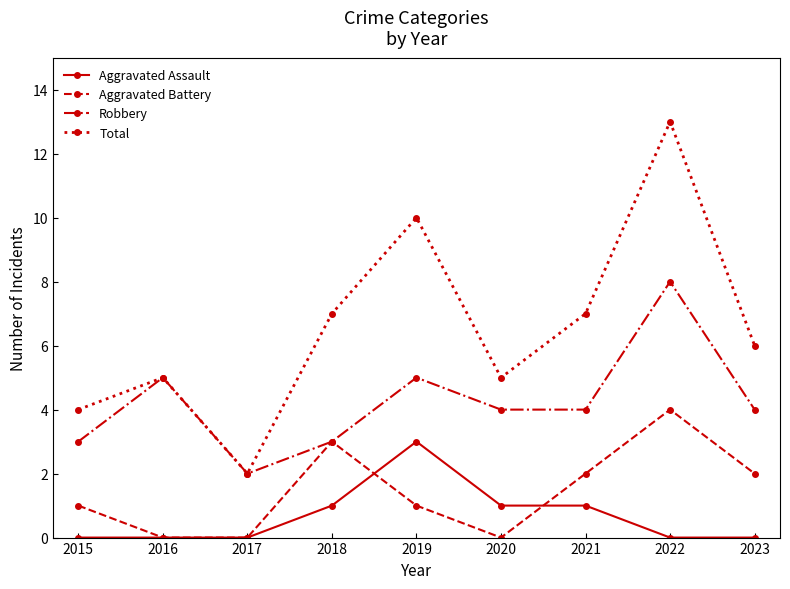

Which category has the highest value in the Robbery series?

2022